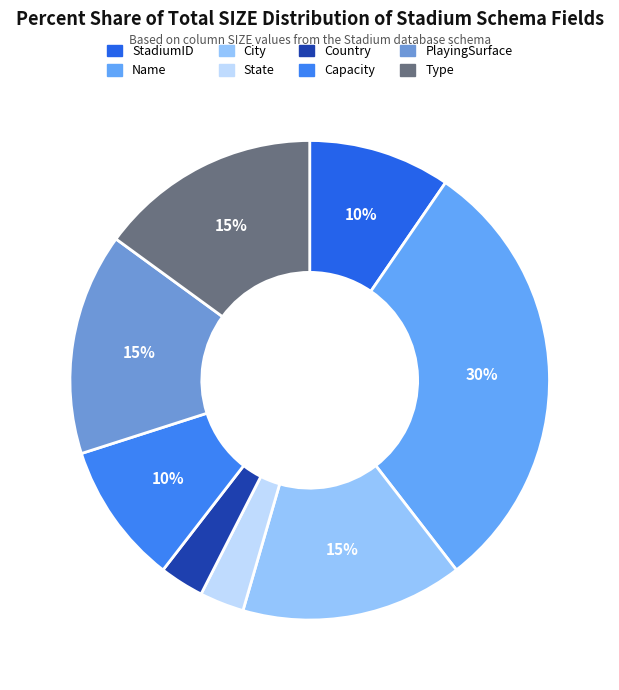

The City slice represents 23% of the pie. True or false?

False